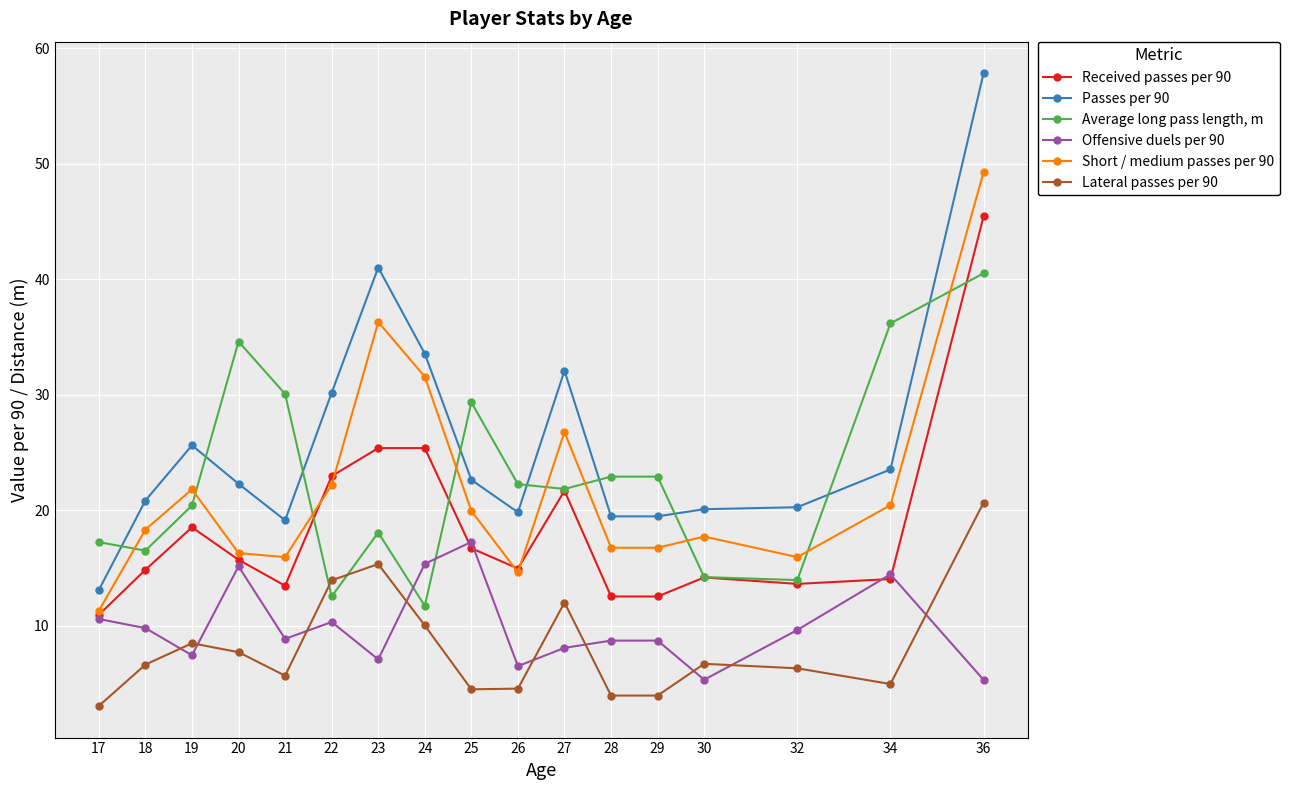

Which series has the largest range (max minus min)?

Passes per 90